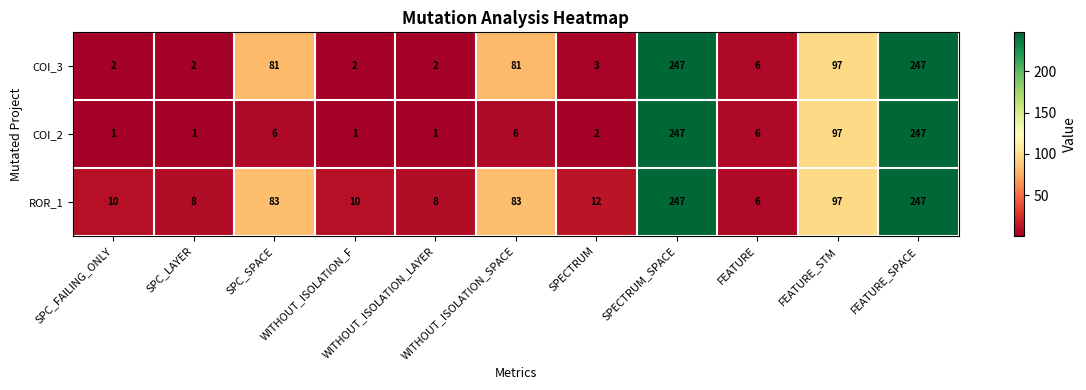

What is the greatest value displayed?

247